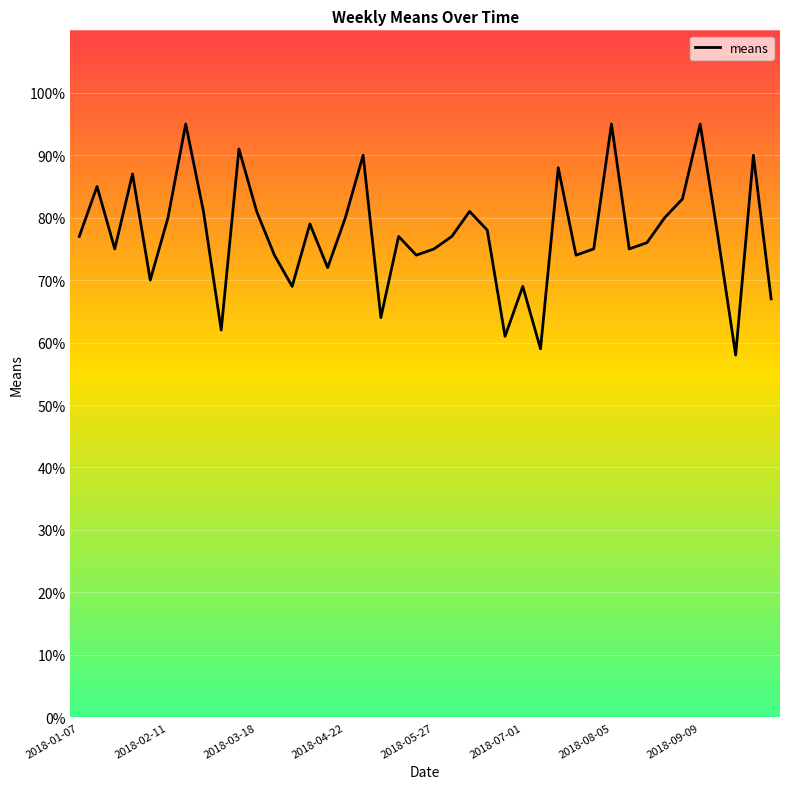

What is the difference between the maximum and minimum values?

37